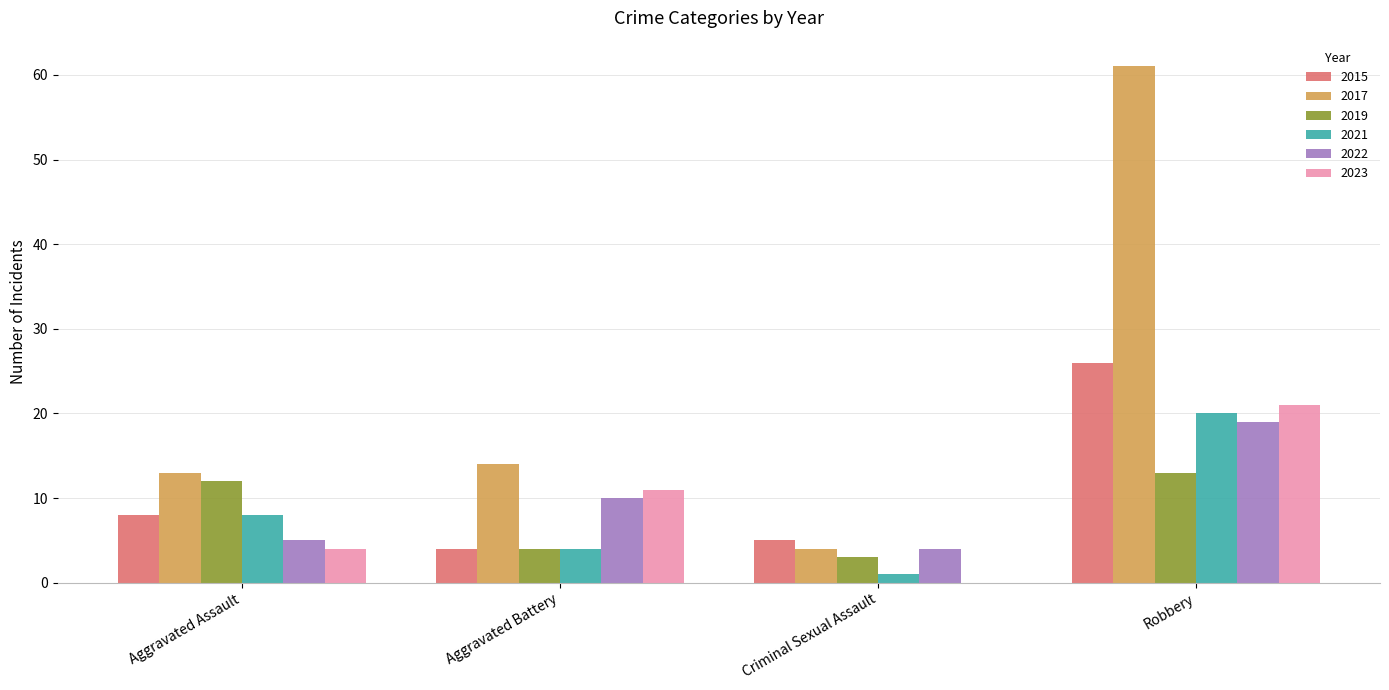

Reading right to left, list all the values displayed in this chart.

2015: 26	5	4	8
2017: 61	4	14	13
2019: 13	3	4	12
2021: 20	1	4	8
2022: 19	4	10	5
2023: 21	0	11	4